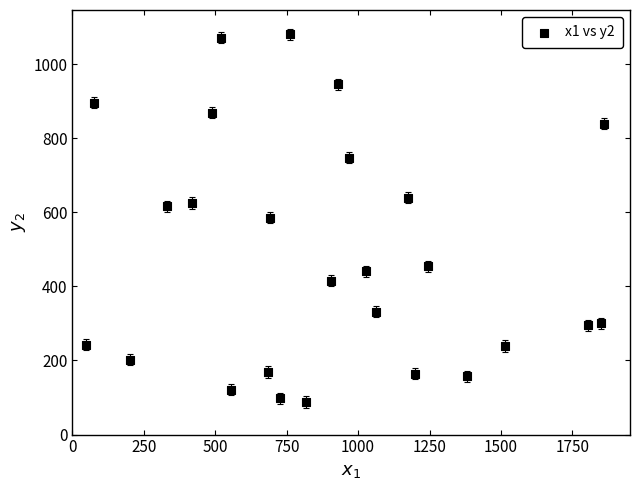

What is the range of X values (max minus min)?

1815